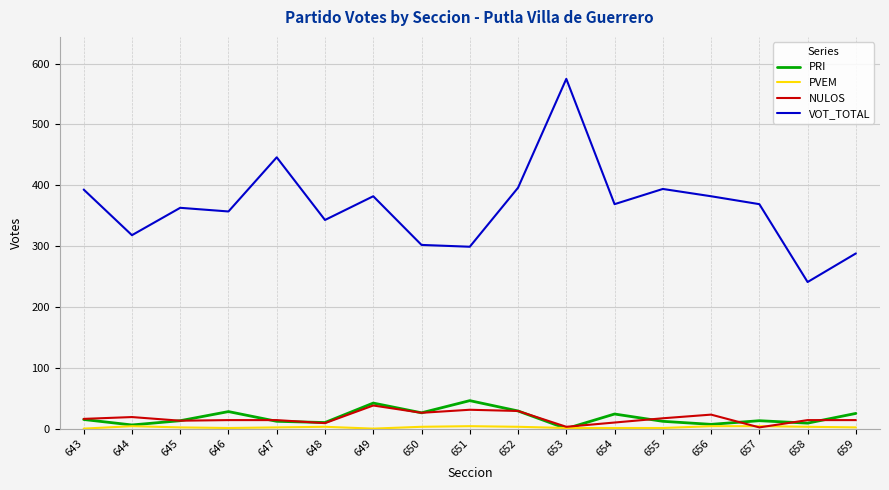

Which series has the widest spread of values?

VOT_TOTAL